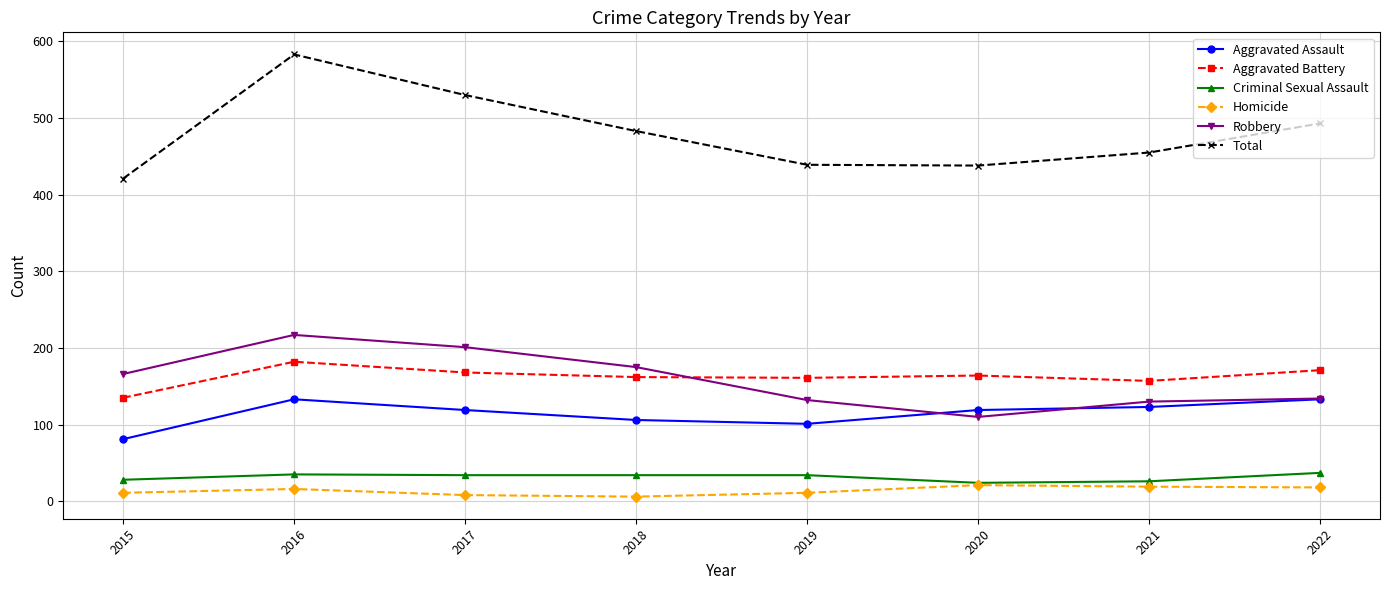

At how many categories does at least one series exceed 428?

7